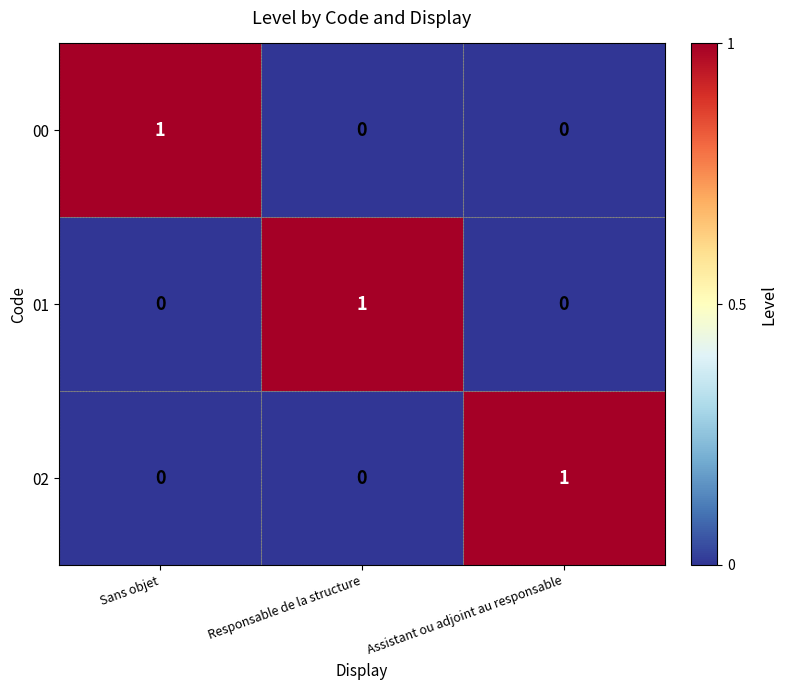

Count the 01 values in the range 0 to 1.

3